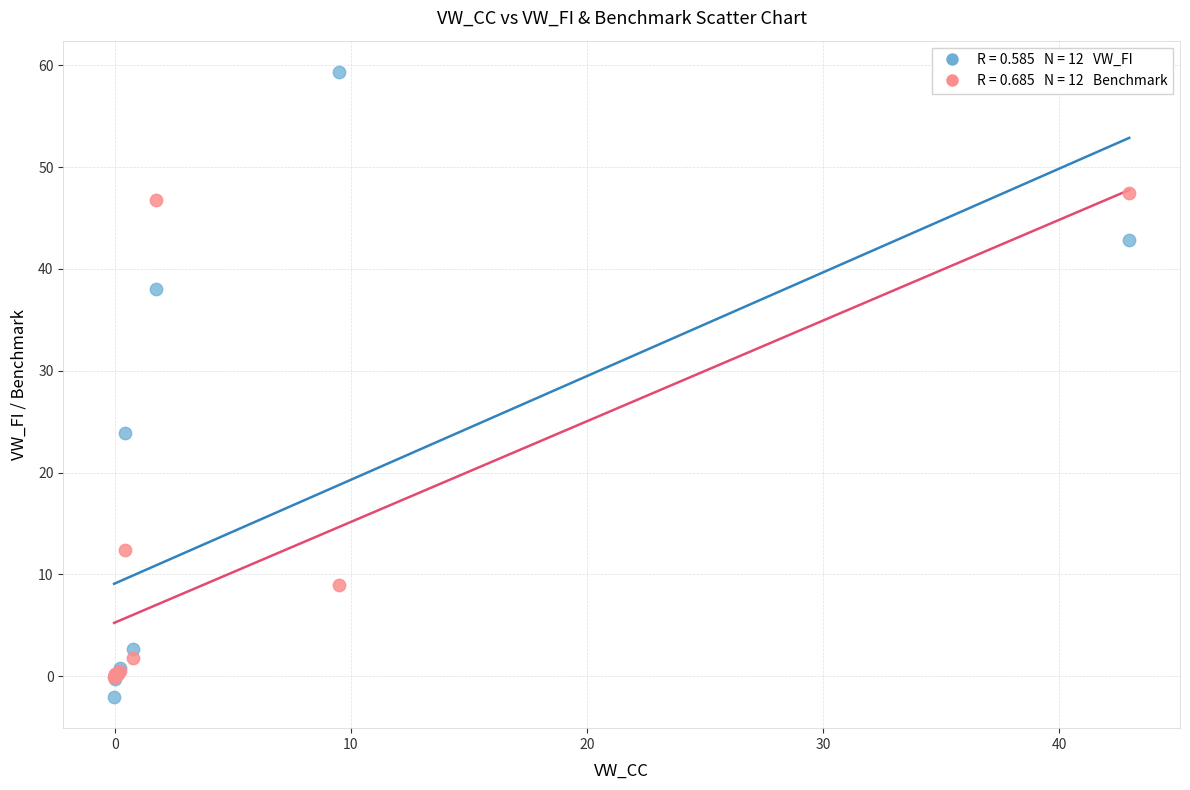

Across all series, what Y value is closest to 28?

23.9